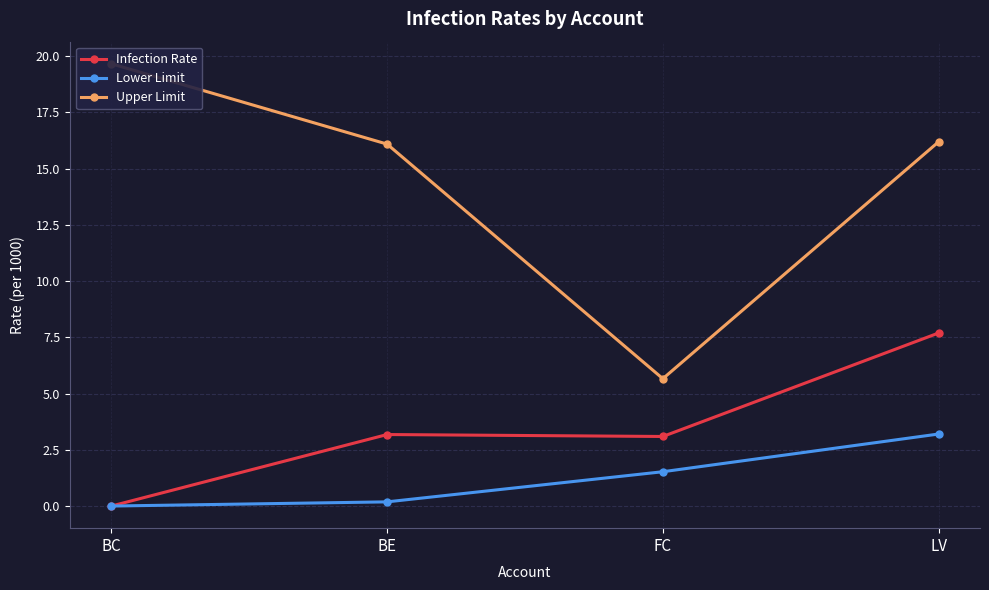

At which category is the sum across all series the highest?

LV